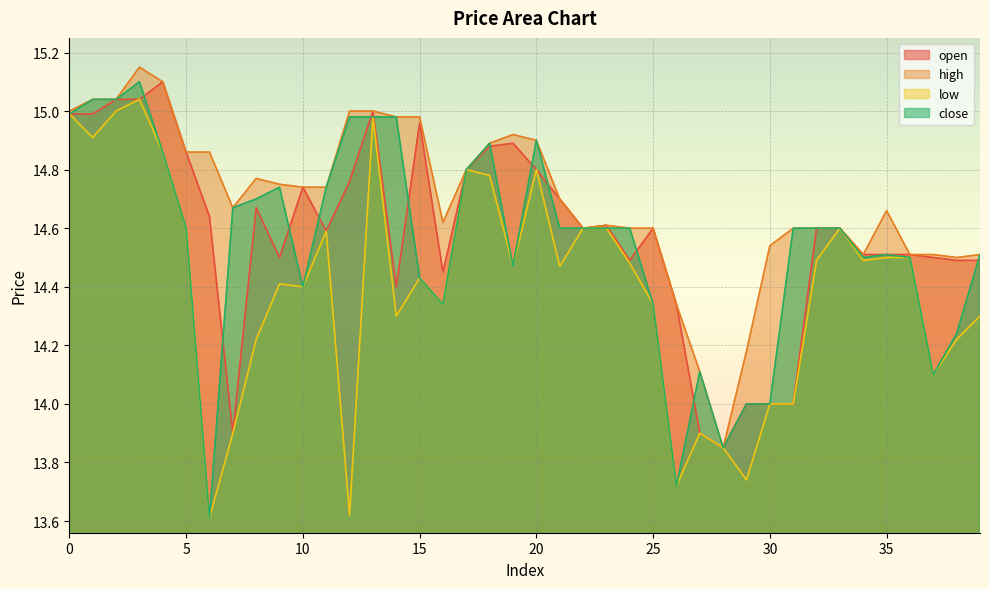

True or false: close has more than 2 interior local peaks.

True